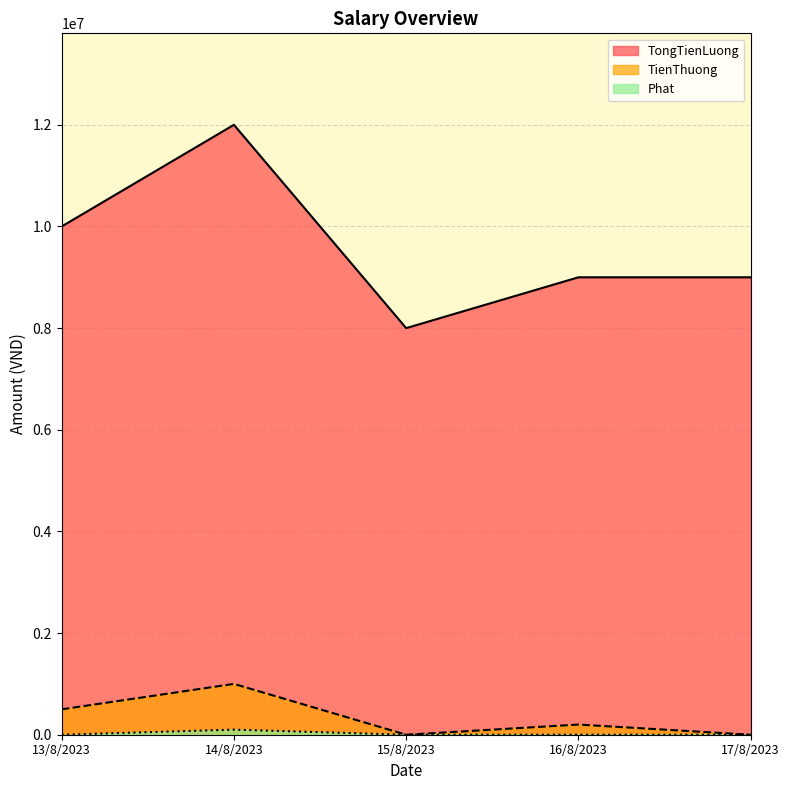

What are all the series names shown in the legend?

TongTienLuong, TienThuong, Phat